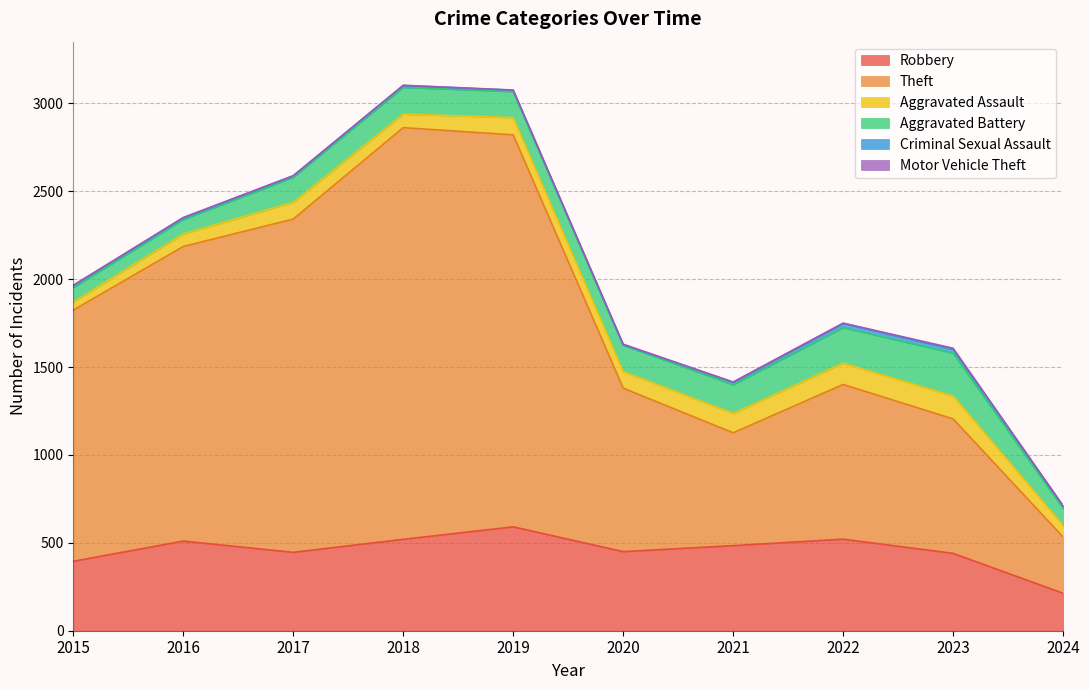

How many data points in Robbery are less than 484?

5